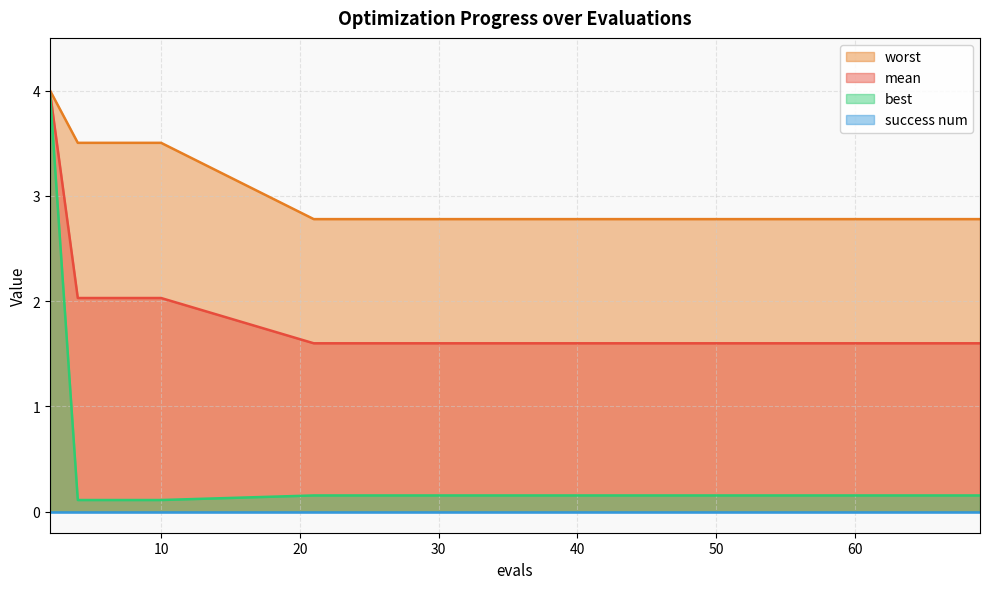

Which series has the widest spread of values?

best